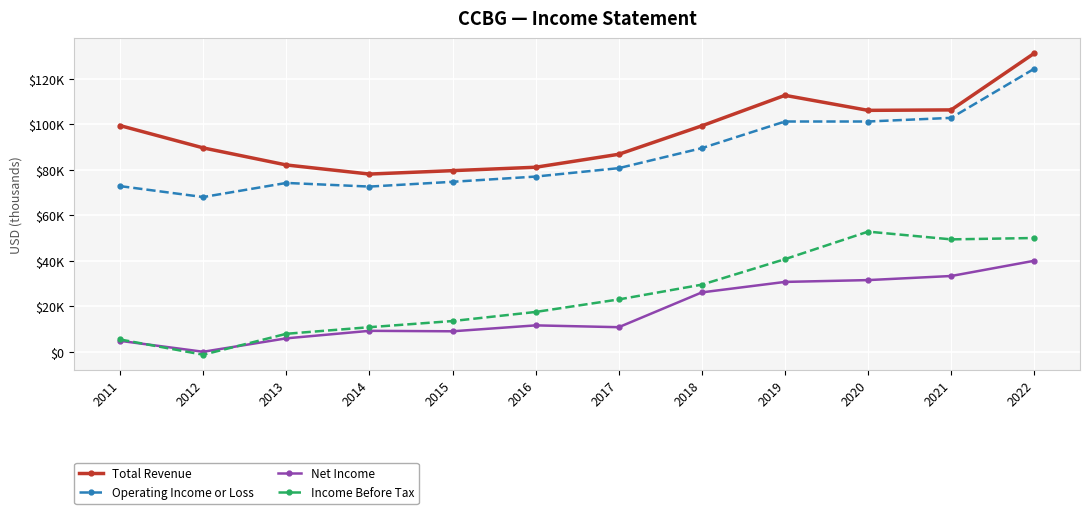

Is this an area chart (filled region under the line)?

No